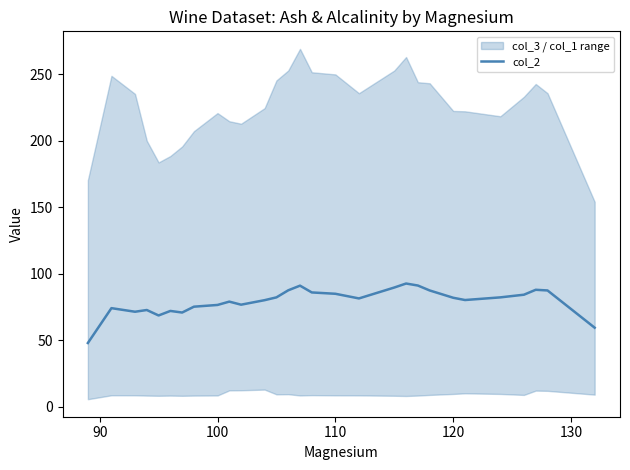

The col_2 series shows 136.8 at 110. True or false?

False